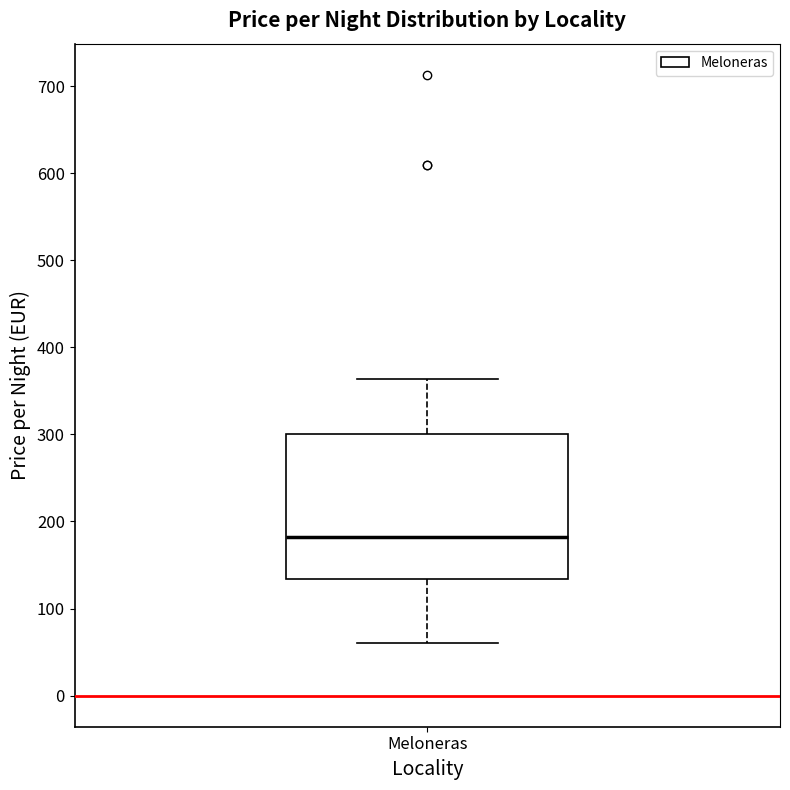

Transcribe this box plot: give where the median line is, the range the box spans, and where the two whiskers end, as read against the y-axis. The values are not printed on the chart, so give them approximately, as read against the axis.

median 180, box 130 to 300, whiskers 60 to 360